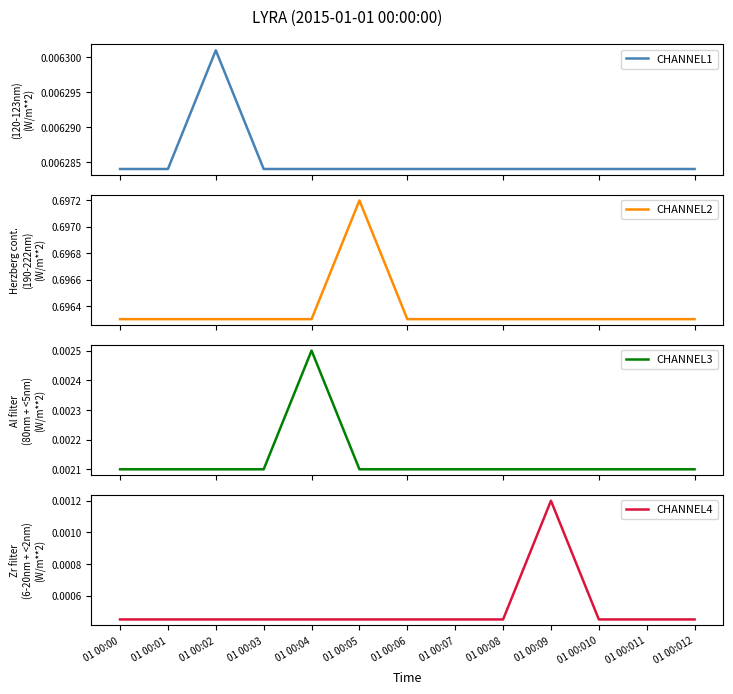

How many CHANNEL1 values are between 0 and 1?

13